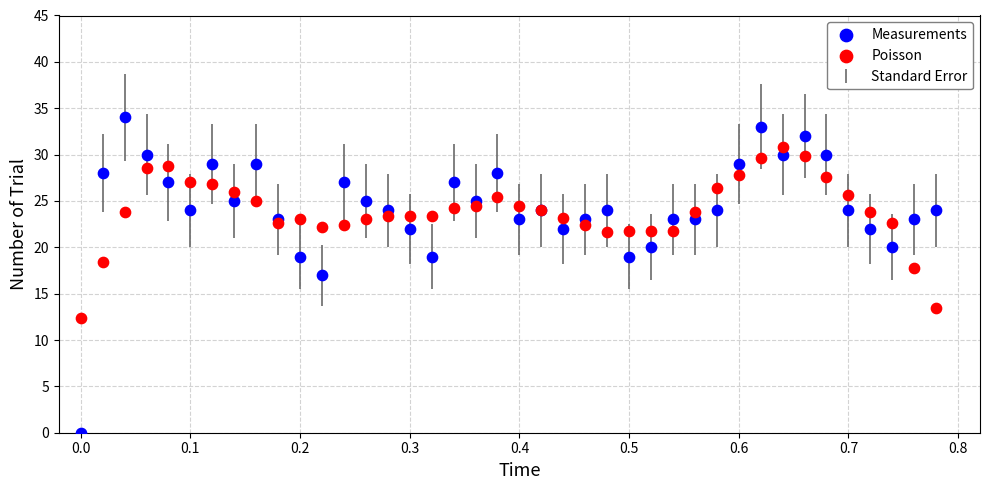

Which series contains the lowest Y value?

Measurements